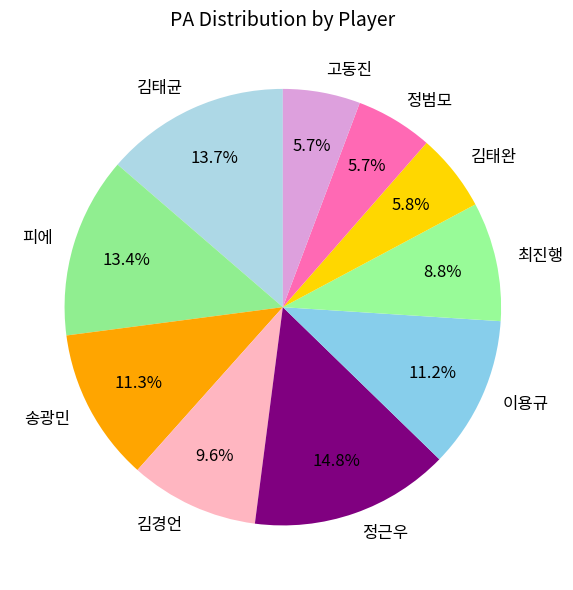

Combined, do 피에 and 정근우 account for over 50%?

No